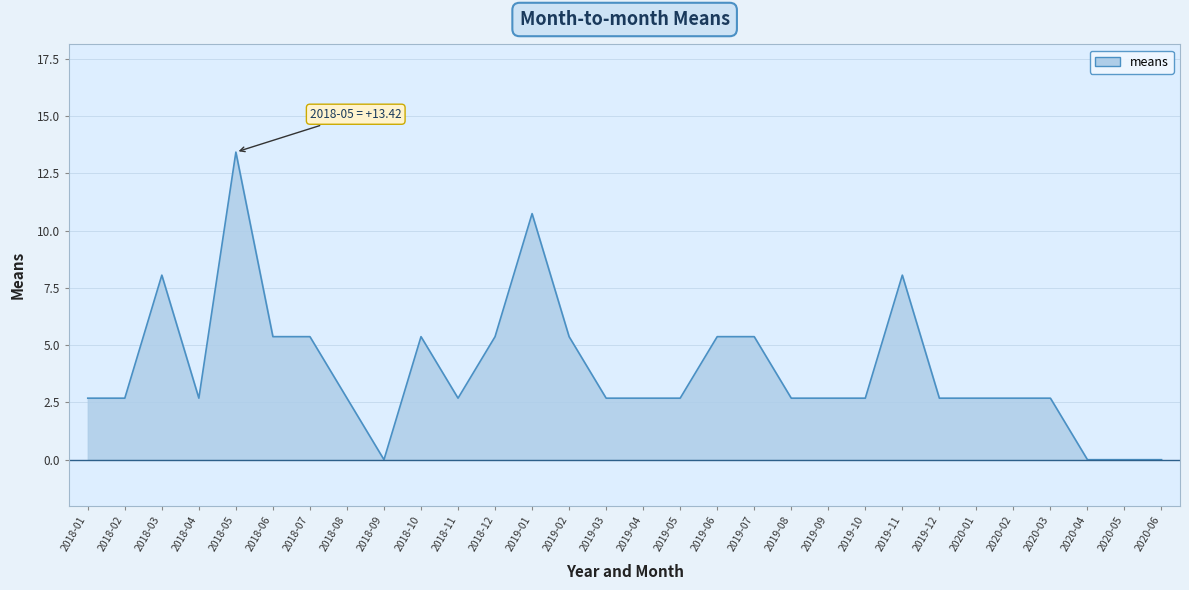

Reading left to right, list all the values displayed in this chart.

2.7	2.7	8.1	2.7	13.4	5.4	5.4	2.7	0.0	5.4	2.7	5.4	10.7	5.4	2.7	2.7	2.7	5.4	5.4	2.7	2.7	2.7	8.1	2.7	2.7	2.7	2.7	0.0	0.0	0.0